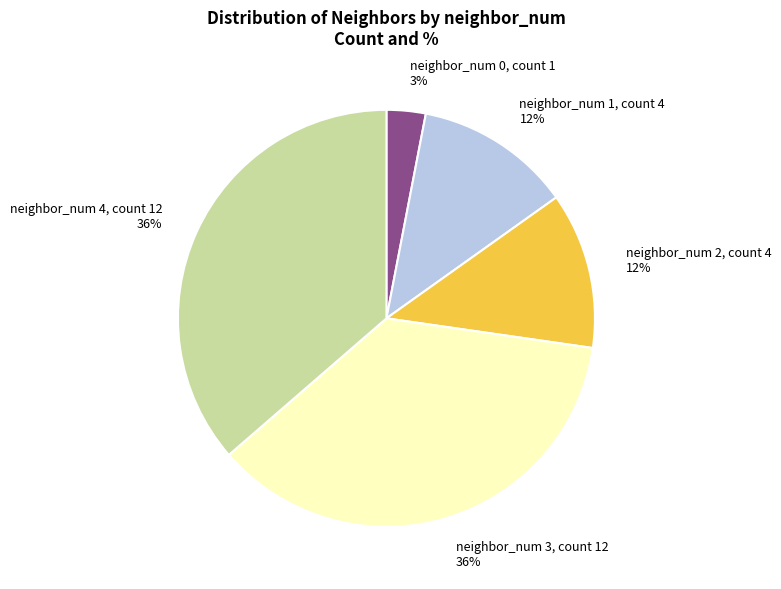

How many slices are in this pie chart?

5